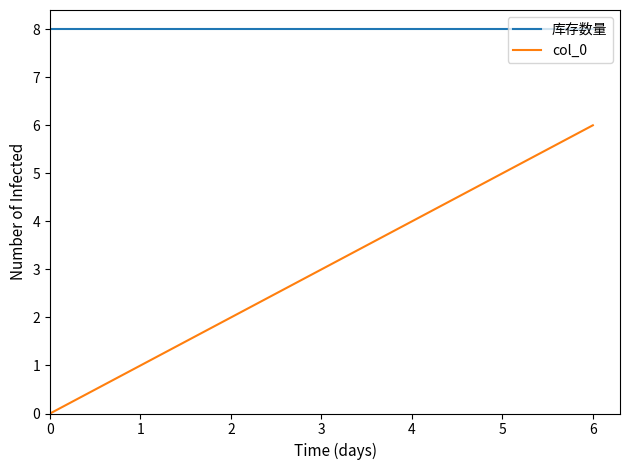

True or false: col_0 and 库存数量 cross at least once.

False